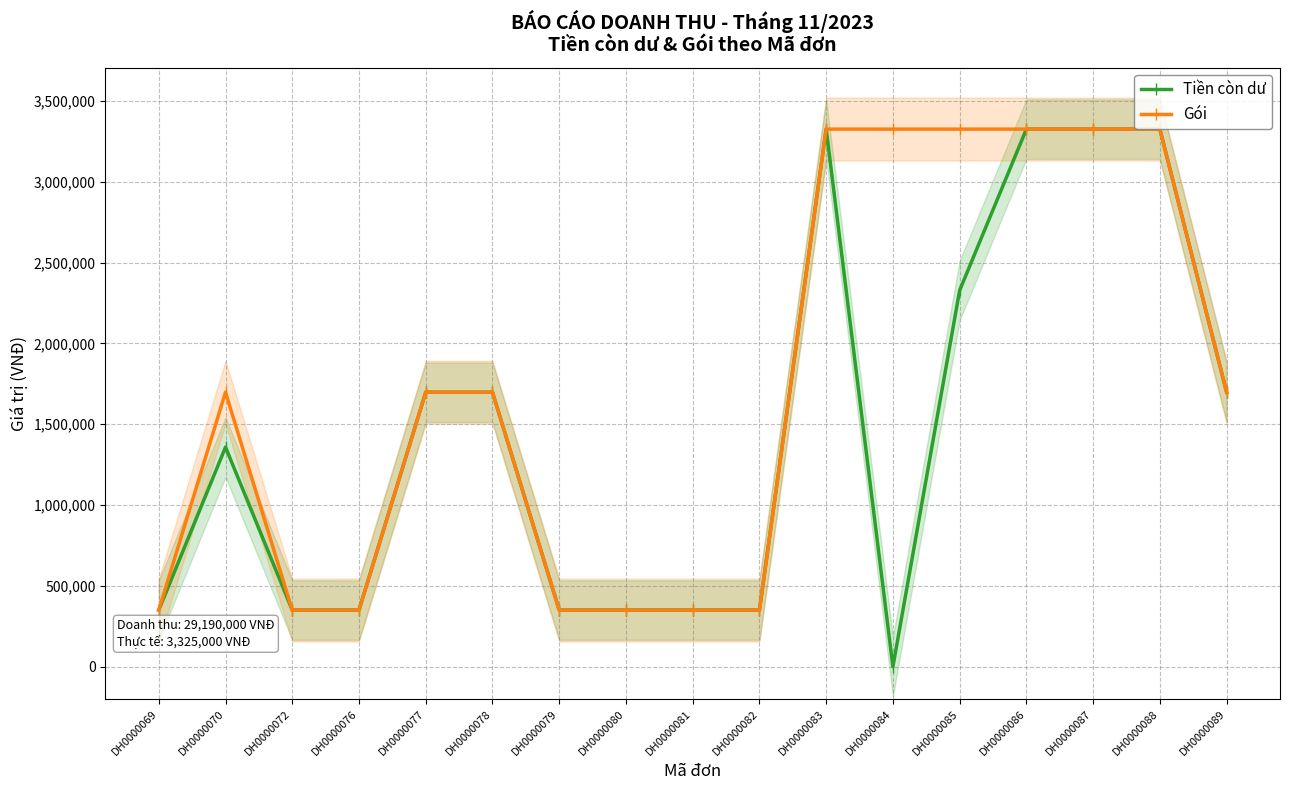

Reading left to right, what are all the values shown in this chart?

Tiền còn dư: 350000	1358000	350000	350000	1697500	1697500	350000	350000	350000	350000	3325000	0	2327500	3325000	3325000	3325000	1697500
Gói: 350000	1697500	350000	350000	1697500	1697500	350000	350000	350000	350000	3325000	3325000	3325000	3325000	3325000	3325000	1697500